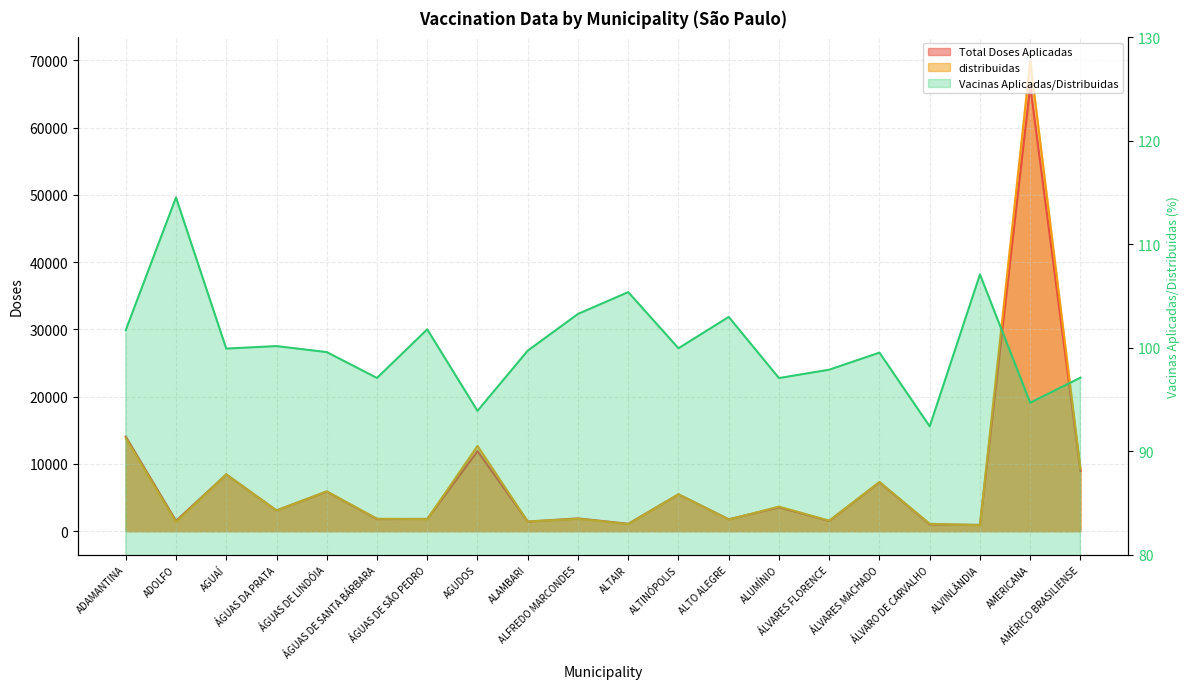

At ALFREDO MARCONDES, list the series in order from largest to smallest.

Total Doses Aplicadas, distribuidas, Vacinas Aplicadas/Distribuidas